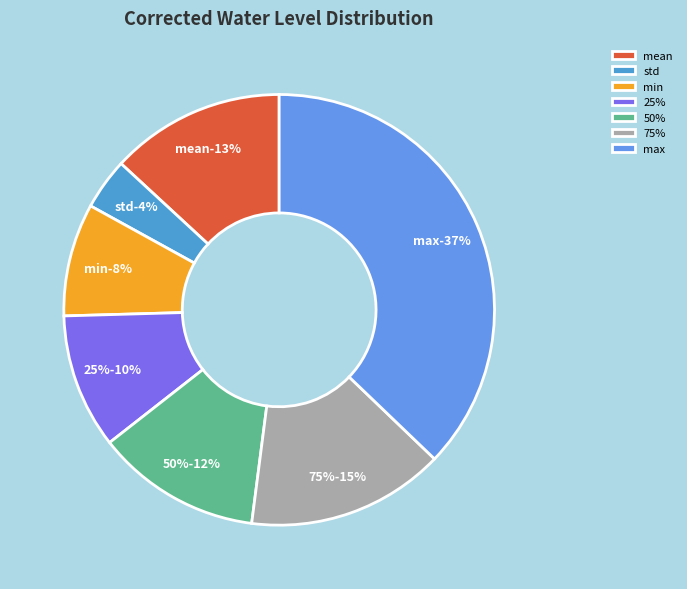

To the nearest percent, what is the difference between the largest and smallest slice percentages?

33%